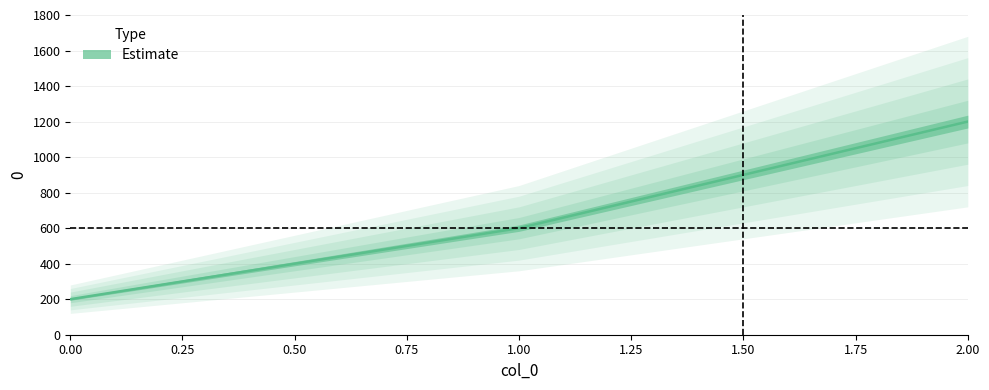

Reading left to right, list all the values displayed in this chart.

200	600	1200